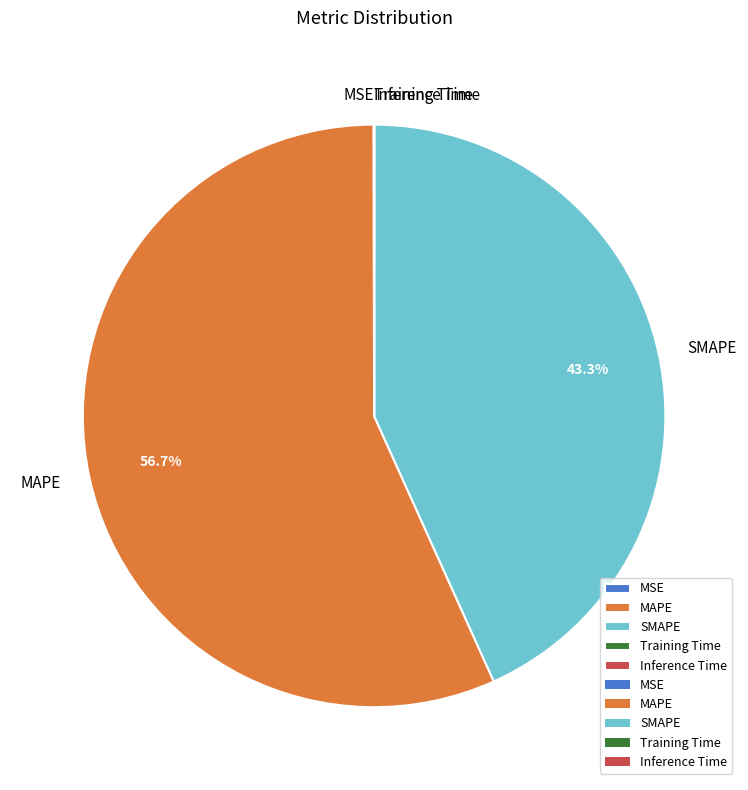

Does MAPE account for over 50% of the chart?

Yes